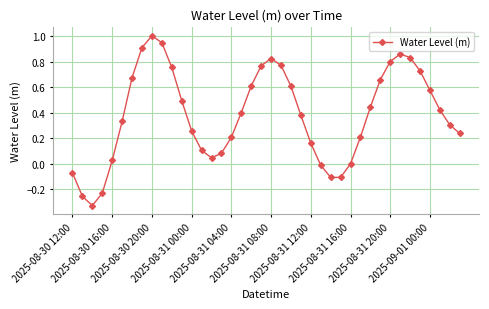

True or false: there are more than 2 points higher than both neighbors.

True